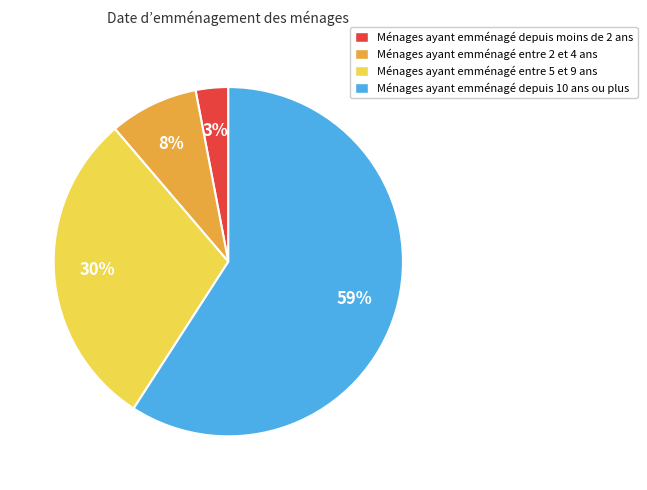

To the nearest percent, what percentage of the pie is Ménages ayant emménagé entre 2 et 4 ans?

8%